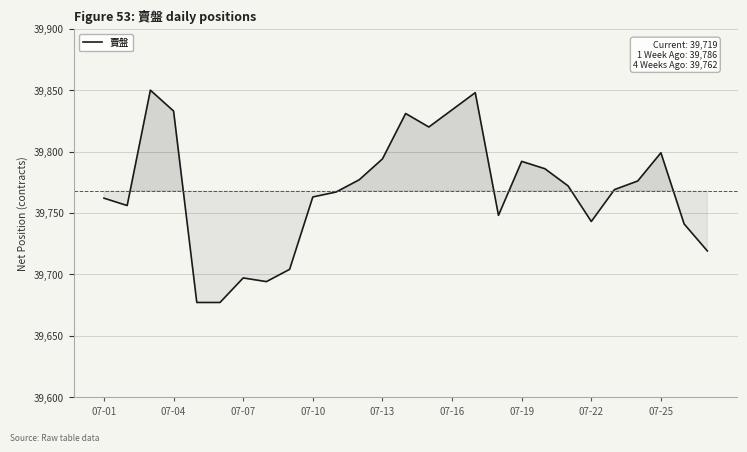

How many interior local peaks (higher than both neighbors) does the data have?

6